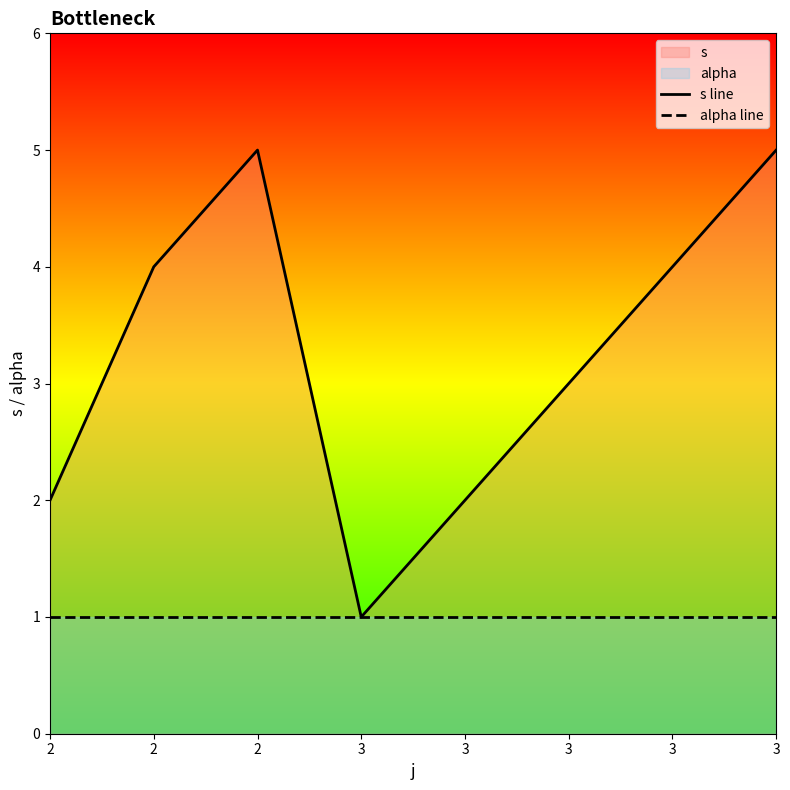

True or false: alpha line and s line cross at least once.

False